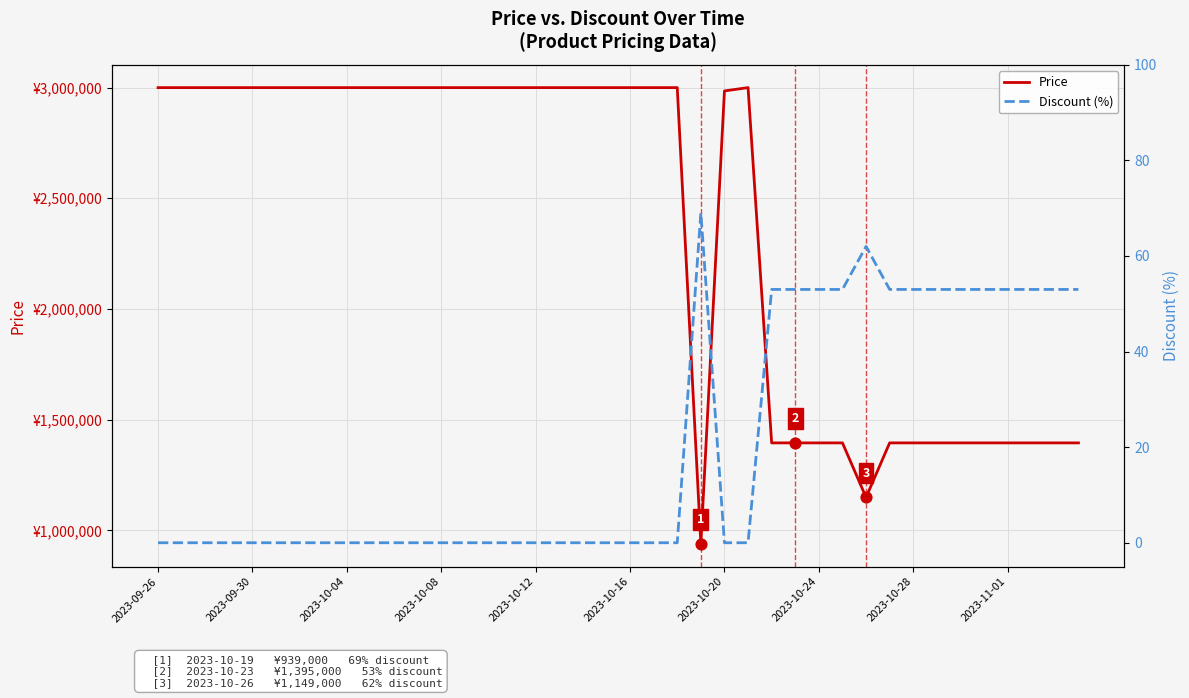

What are all the series names shown in the legend?

Price, Discount (%)